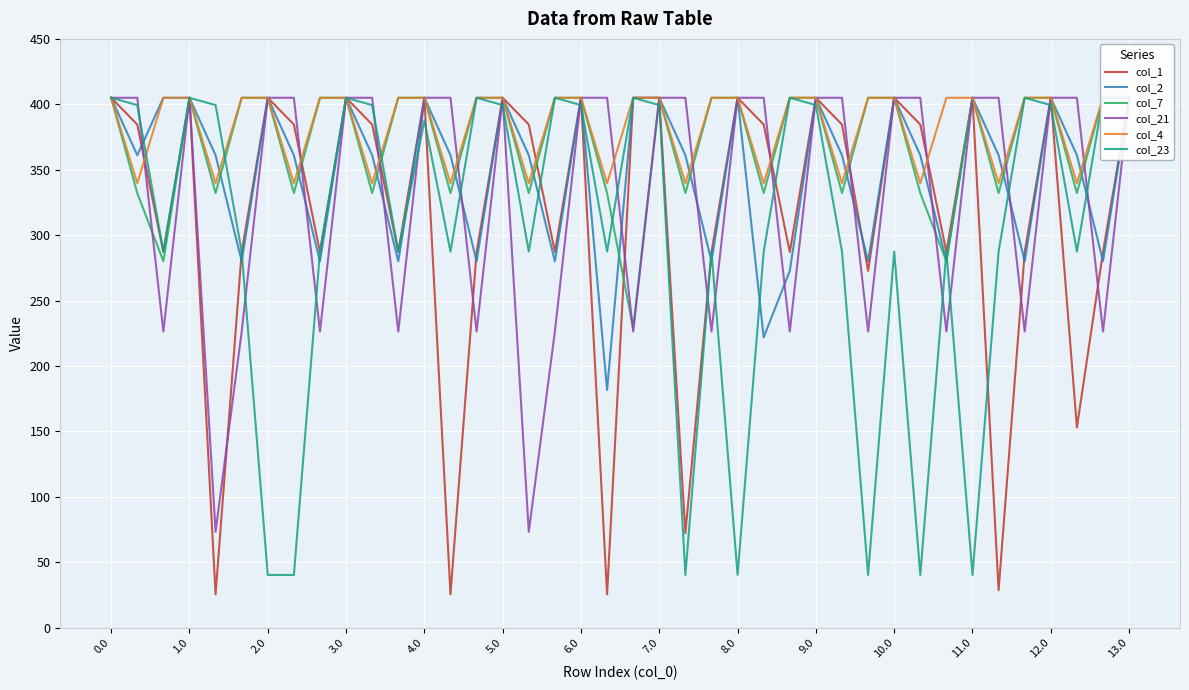

The value of col_2 at 21 is 131.1. True or false?

False